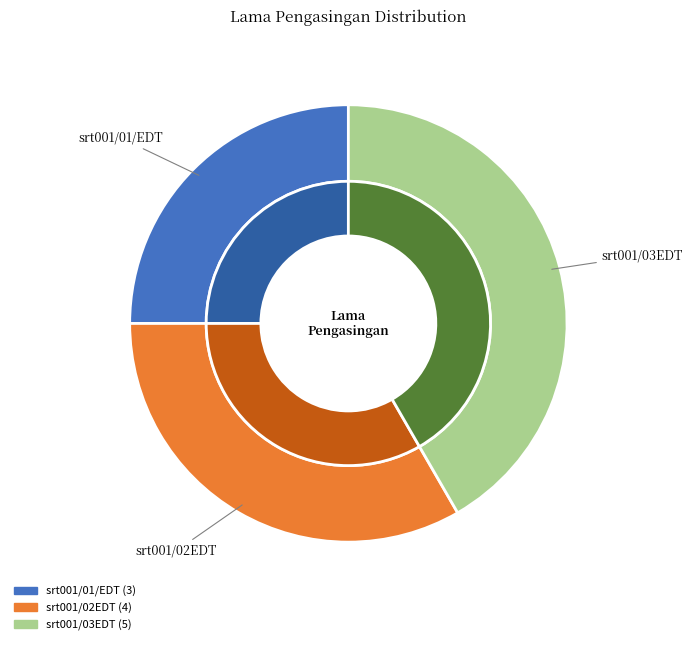

Count the number of slices in the pie.

3